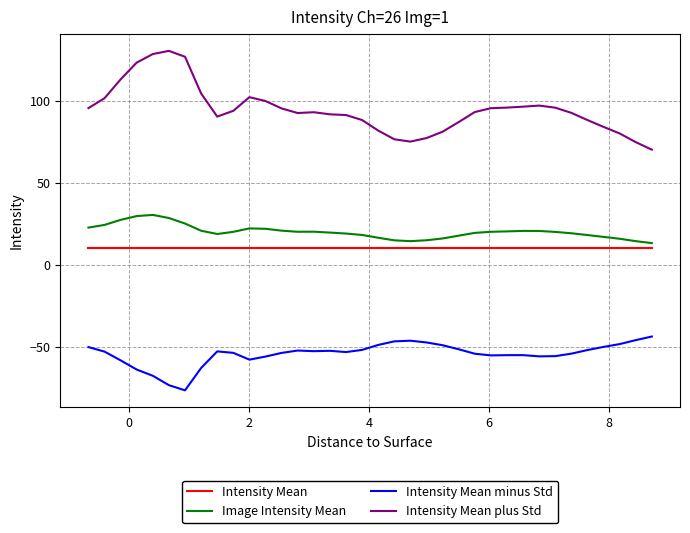

Which series has the largest total across all categories?

Intensity Mean plus Std